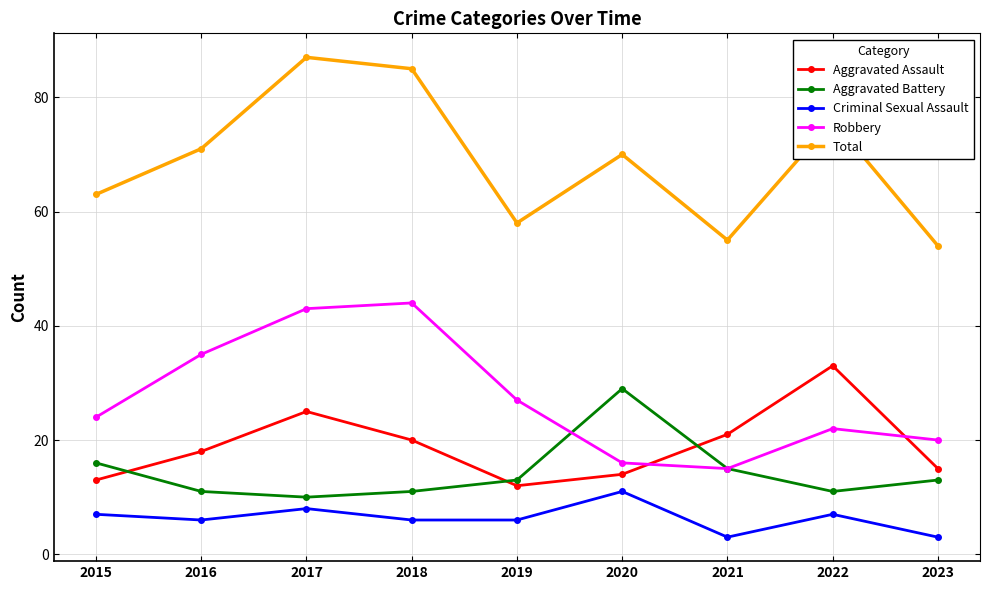

The value of Aggravated Battery at 2018 is 17. True or false?

False